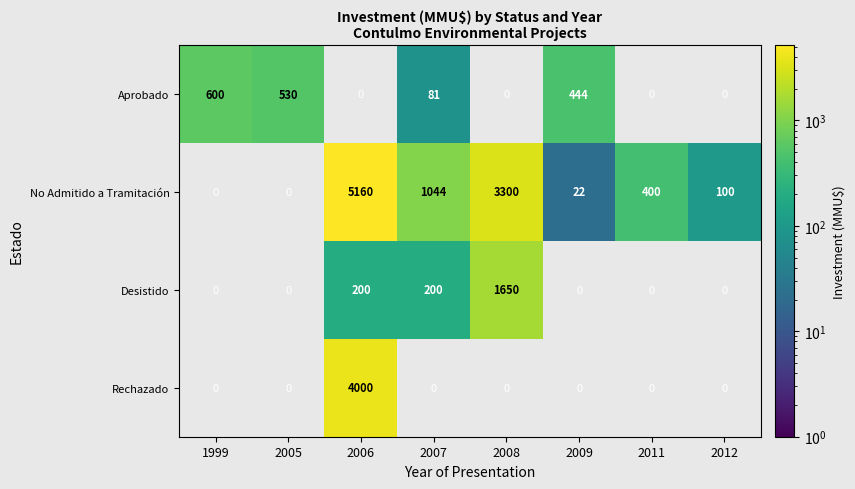

True or false: No Admitido a Tramitación has a value of 3300 at 2008.

True